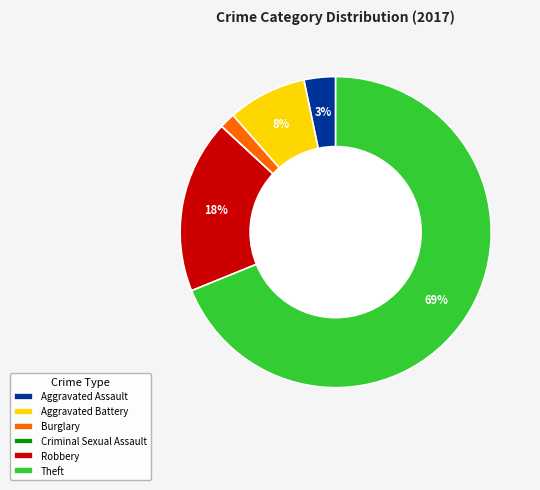

Is there any slice that represents more than half of the pie?

Yes